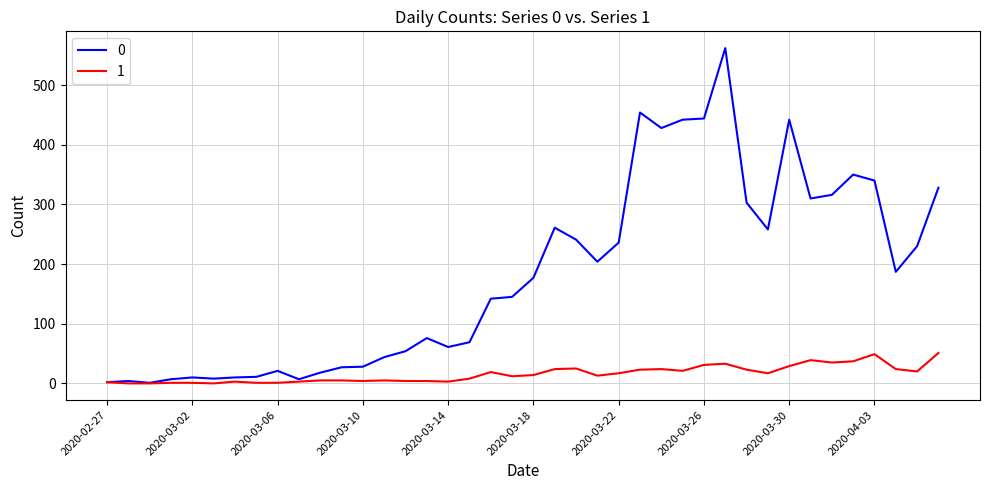

What is the maximum value shown in the chart?

562